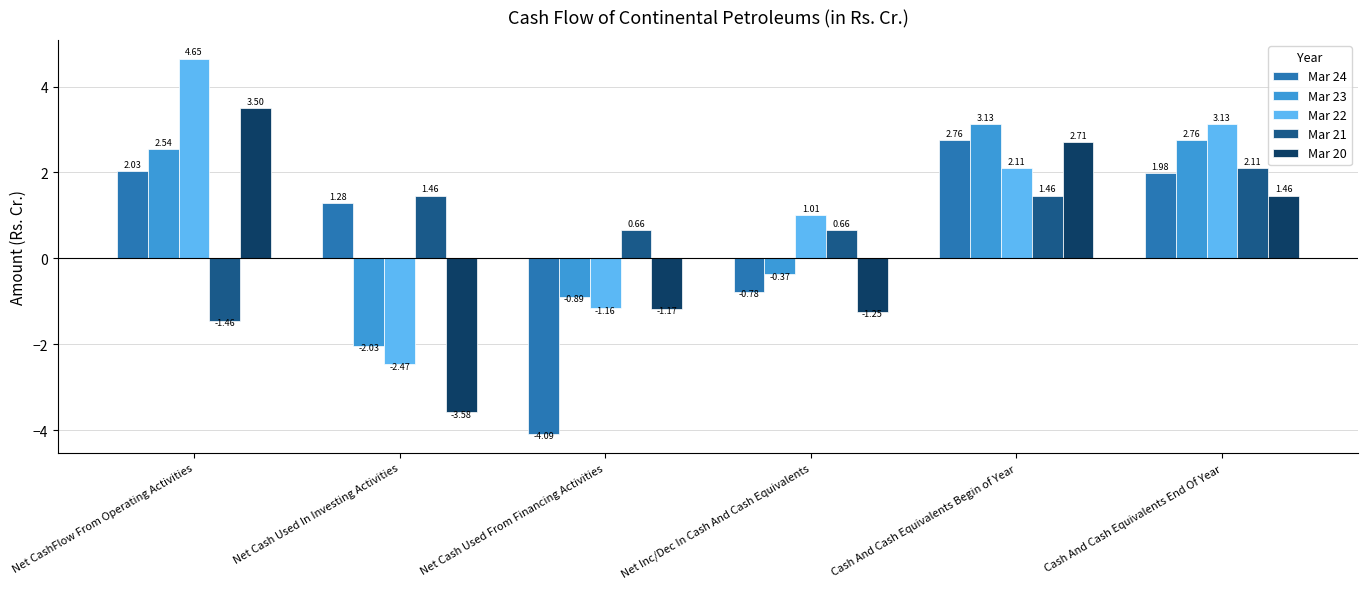

What is the label of the 1st bar from the right?

Cash And Cash Equivalents End Of Year